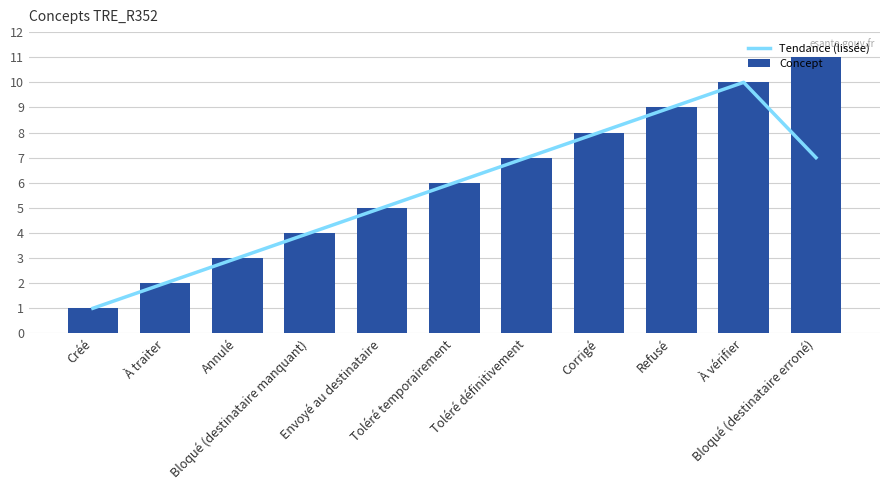

What is the value of the Concept bar at the 7th from the left?

7